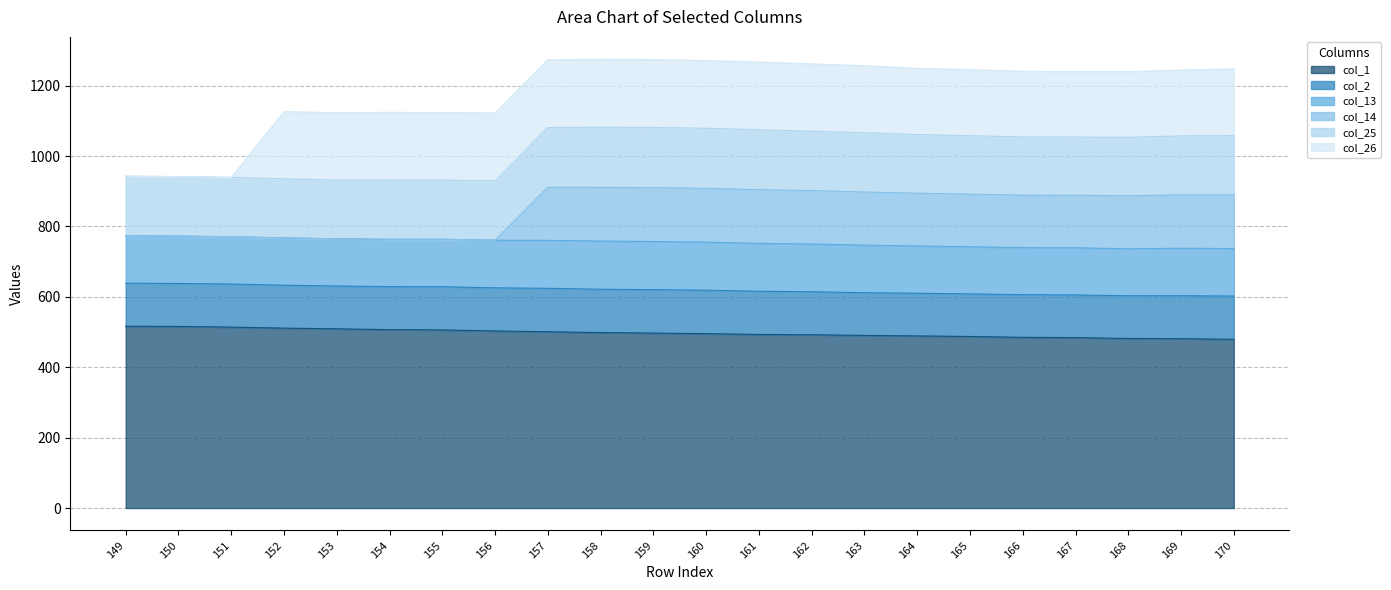

At which label does col_2 reach its minimum?

165